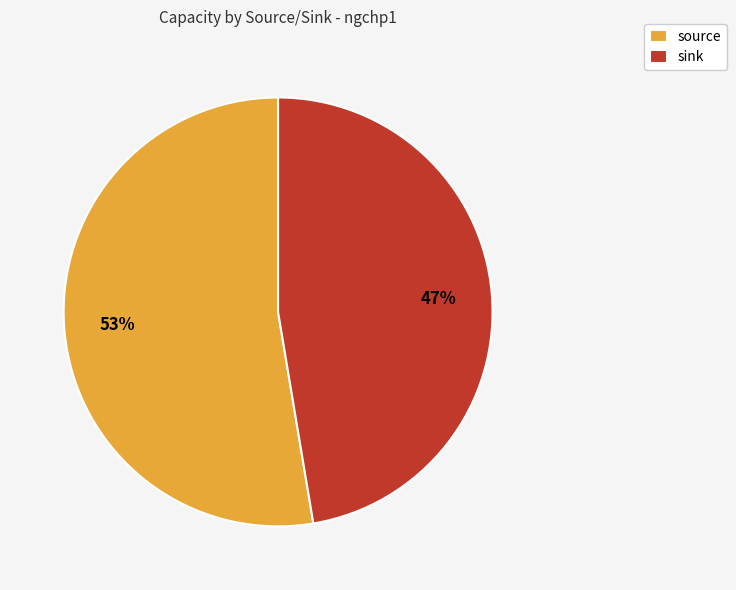

Is the sum of sink and source greater than half?

Yes